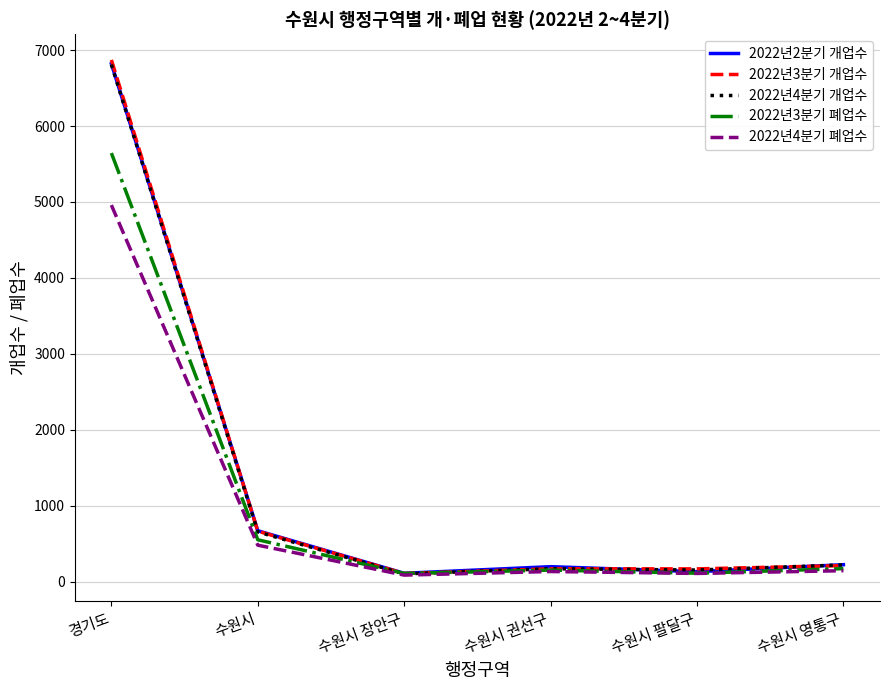

At which label does 2022년3분기 폐업수 reach its peak?

경기도